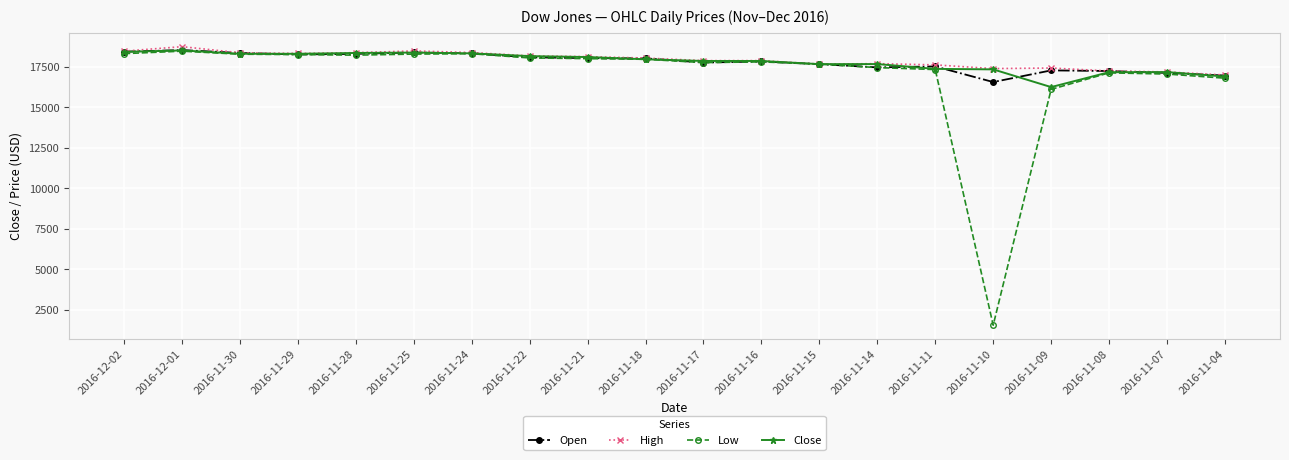

Read the Open value at 2016-12-02.

18435.6